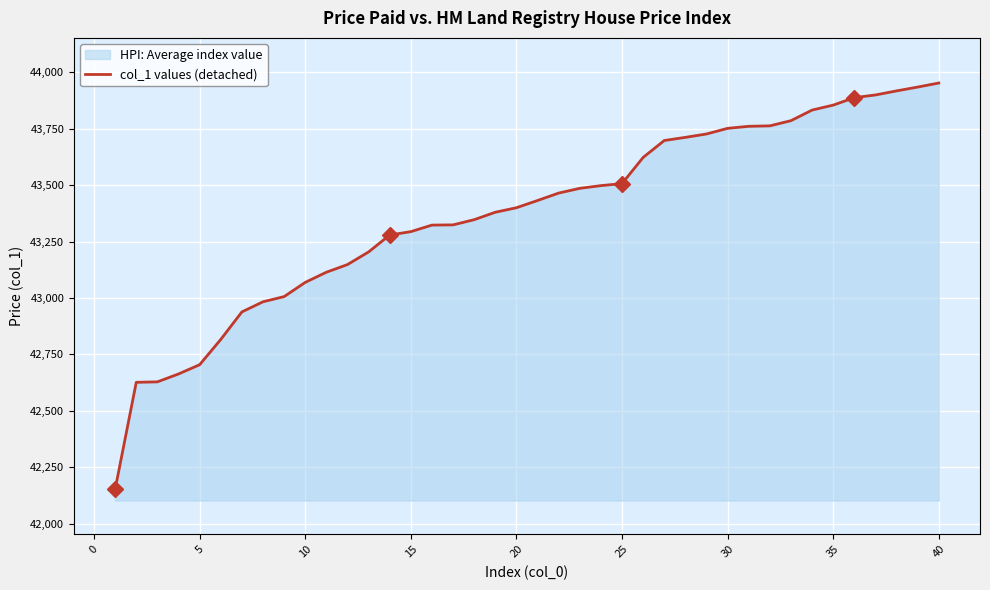

What is the minimum value shown in the chart?

42152